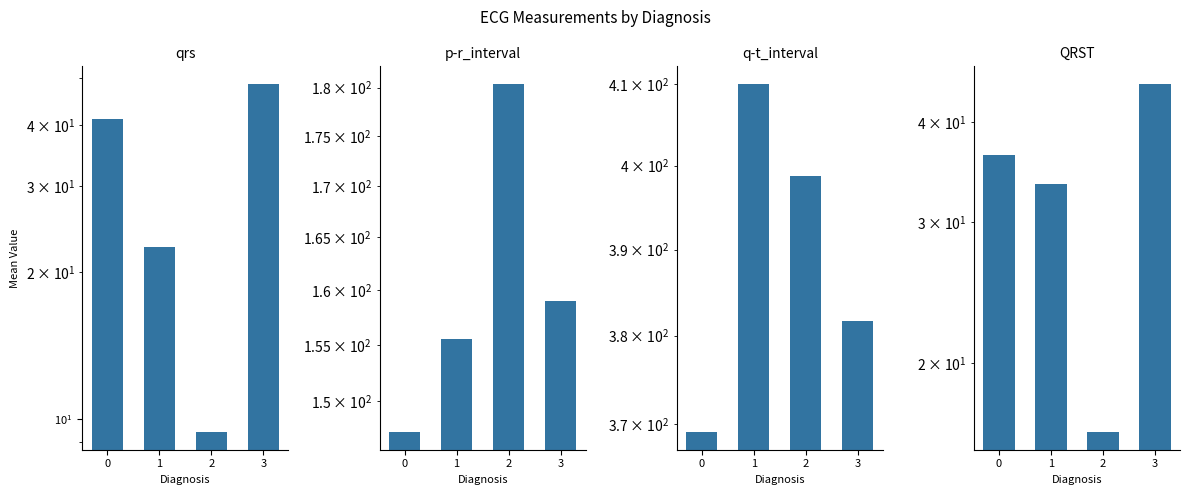

How many groups of bars are there?

4